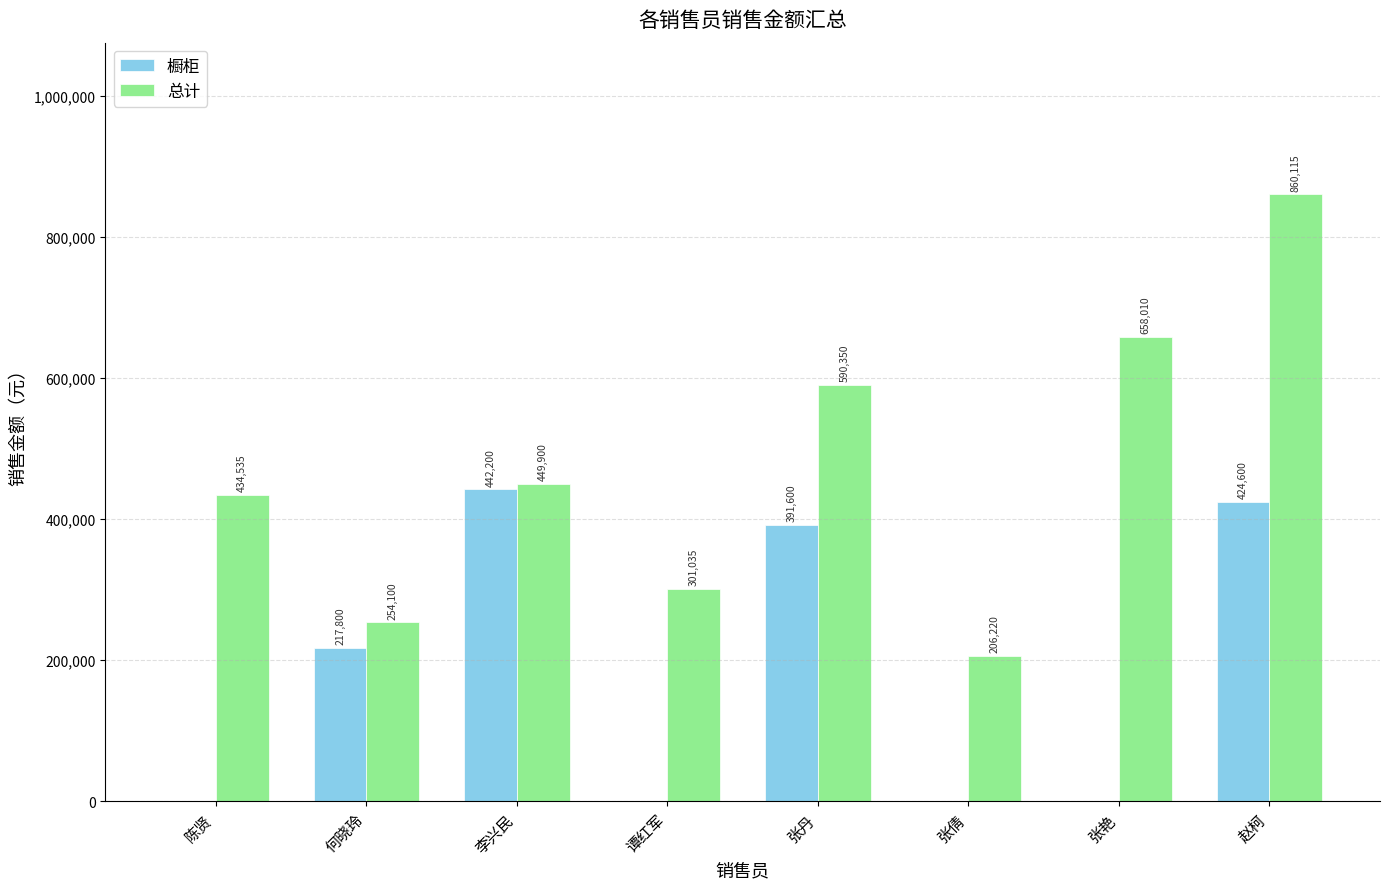

True or false: 橱柜 has a value of 391600 at 张丹.

True